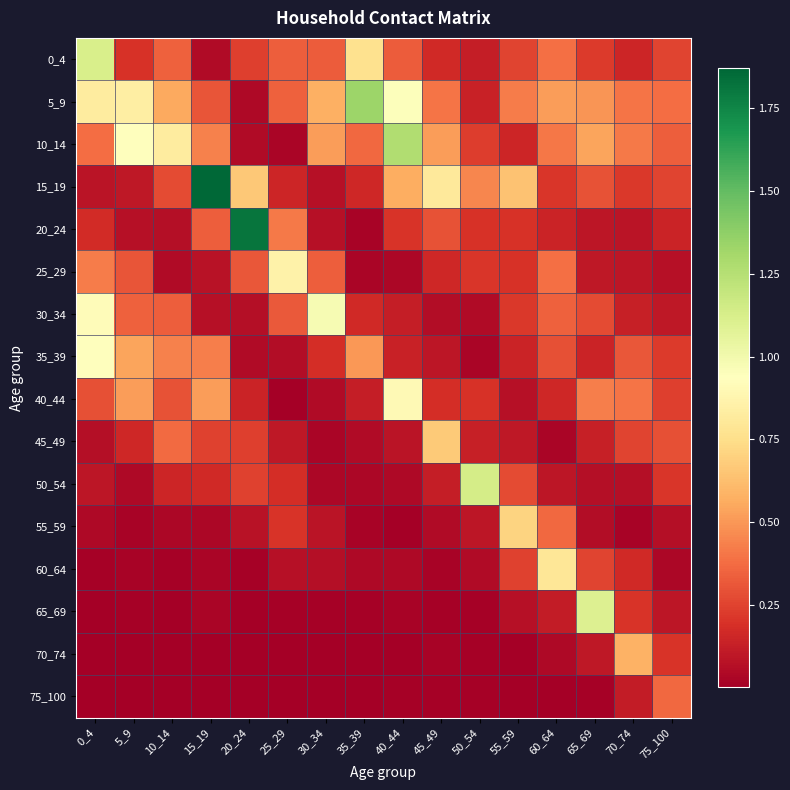

Reading right to left, list all the values displayed in this chart.

0_4: 75_100=0.3	70_74=0.2	65_69=0.2	60_64=0.4	55_59=0.3	50_54=0.1	45_49=0.2	40_44=0.3	35_39=0.8	30_34=0.3	25_29=0.3	20_24=0.2	15_19=0.0	10_14=0.3	5_9=0.2	0_4=1.1
5_9: 75_100=0.4	70_74=0.4	65_69=0.5	60_64=0.5	55_59=0.4	50_54=0.1	45_49=0.4	40_44=0.9	35_39=1.3	30_34=0.6	25_29=0.3	20_24=0.0	15_19=0.3	10_14=0.6	5_9=0.8	0_4=0.8
10_14: 75_100=0.3	70_74=0.4	65_69=0.5	60_64=0.4	55_59=0.2	50_54=0.2	45_49=0.5	40_44=1.3	35_39=0.4	30_34=0.5	25_29=0.0	20_24=0.1	15_19=0.4	10_14=0.8	5_9=0.9	0_4=0.4
15_19: 75_100=0.3	70_74=0.2	65_69=0.3	60_64=0.2	55_59=0.6	50_54=0.4	45_49=0.8	40_44=0.6	35_39=0.2	30_34=0.1	25_29=0.1	20_24=0.7	15_19=1.9	10_14=0.3	5_9=0.1	0_4=0.1
20_24: 75_100=0.1	70_74=0.1	65_69=0.1	60_64=0.1	55_59=0.2	50_54=0.2	45_49=0.3	40_44=0.2	35_39=0.0	30_34=0.1	25_29=0.4	20_24=1.8	15_19=0.3	10_14=0.1	5_9=0.1	0_4=0.2
25_29: 75_100=0.1	70_74=0.1	65_69=0.1	60_64=0.4	55_59=0.2	50_54=0.2	45_49=0.2	40_44=0.0	35_39=0.0	30_34=0.3	25_29=0.9	20_24=0.3	15_19=0.1	10_14=0.1	5_9=0.3	0_4=0.4
30_34: 75_100=0.1	70_74=0.1	65_69=0.3	60_64=0.3	55_59=0.2	50_54=0.1	45_49=0.1	40_44=0.1	35_39=0.2	30_34=1.0	25_29=0.3	20_24=0.1	15_19=0.1	10_14=0.3	5_9=0.3	0_4=0.9
35_39: 75_100=0.2	70_74=0.3	65_69=0.1	60_64=0.3	55_59=0.1	50_54=0.0	45_49=0.1	40_44=0.1	35_39=0.5	30_34=0.2	25_29=0.1	20_24=0.1	15_19=0.4	10_14=0.4	5_9=0.5	0_4=0.9
40_44: 75_100=0.2	70_74=0.4	65_69=0.4	60_64=0.2	55_59=0.1	50_54=0.2	45_49=0.2	40_44=0.9	35_39=0.1	30_34=0.0	25_29=0.0	20_24=0.1	15_19=0.5	10_14=0.3	5_9=0.5	0_4=0.3
45_49: 75_100=0.3	70_74=0.3	65_69=0.1	60_64=0.0	55_59=0.1	50_54=0.1	45_49=0.7	40_44=0.1	35_39=0.0	30_34=0.0	25_29=0.1	20_24=0.2	15_19=0.2	10_14=0.4	5_9=0.2	0_4=0.1
50_54: 75_100=0.2	70_74=0.1	65_69=0.1	60_64=0.1	55_59=0.3	50_54=1.1	45_49=0.1	40_44=0.0	35_39=0.0	30_34=0.0	25_29=0.2	20_24=0.2	15_19=0.2	10_14=0.2	5_9=0.0	0_4=0.1
55_59: 75_100=0.1	70_74=0.0	65_69=0.1	60_64=0.4	55_59=0.7	50_54=0.1	45_49=0.0	40_44=0.0	35_39=0.0	30_34=0.1	25_29=0.2	20_24=0.1	15_19=0.0	10_14=0.0	5_9=0.0	0_4=0.0
60_64: 75_100=0.0	70_74=0.2	65_69=0.3	60_64=0.8	55_59=0.2	50_54=0.1	45_49=0.0	40_44=0.0	35_39=0.0	30_34=0.1	25_29=0.1	20_24=0.0	15_19=0.0	10_14=0.0	5_9=0.0	0_4=0.0
65_69: 75_100=0.1	70_74=0.2	65_69=1.1	60_64=0.1	55_59=0.1	50_54=0.0	45_49=0.0	40_44=0.0	35_39=0.0	30_34=0.0	25_29=0.0	20_24=0.0	15_19=0.0	10_14=0.0	5_9=0.0	0_4=0.0
70_74: 75_100=0.2	70_74=0.6	65_69=0.1	60_64=0.0	55_59=0.0	50_54=0.0	45_49=0.0	40_44=0.0	35_39=0.0	30_34=0.0	25_29=0.0	20_24=0.0	15_19=0.0	10_14=0.0	5_9=0.0	0_4=0.0
75_100: 75_100=0.4	70_74=0.1	65_69=0.0	60_64=0.0	55_59=0.0	50_54=0.0	45_49=0.0	40_44=0.0	35_39=0.0	30_34=0.0	25_29=0.0	20_24=0.0	15_19=0.0	10_14=0.0	5_9=0.0	0_4=0.0